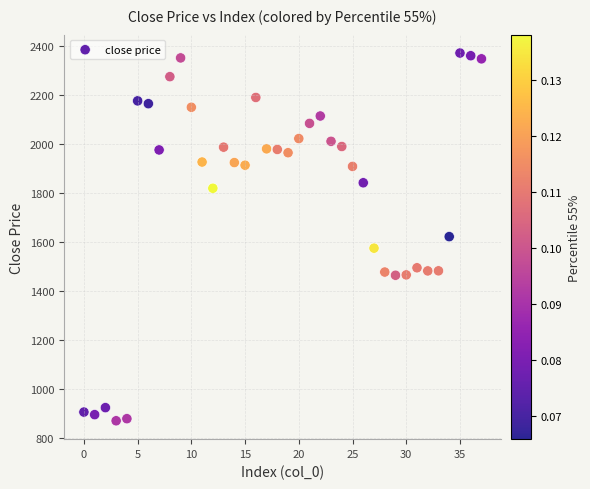

What is the range of Y values (max minus min)?

1499.9